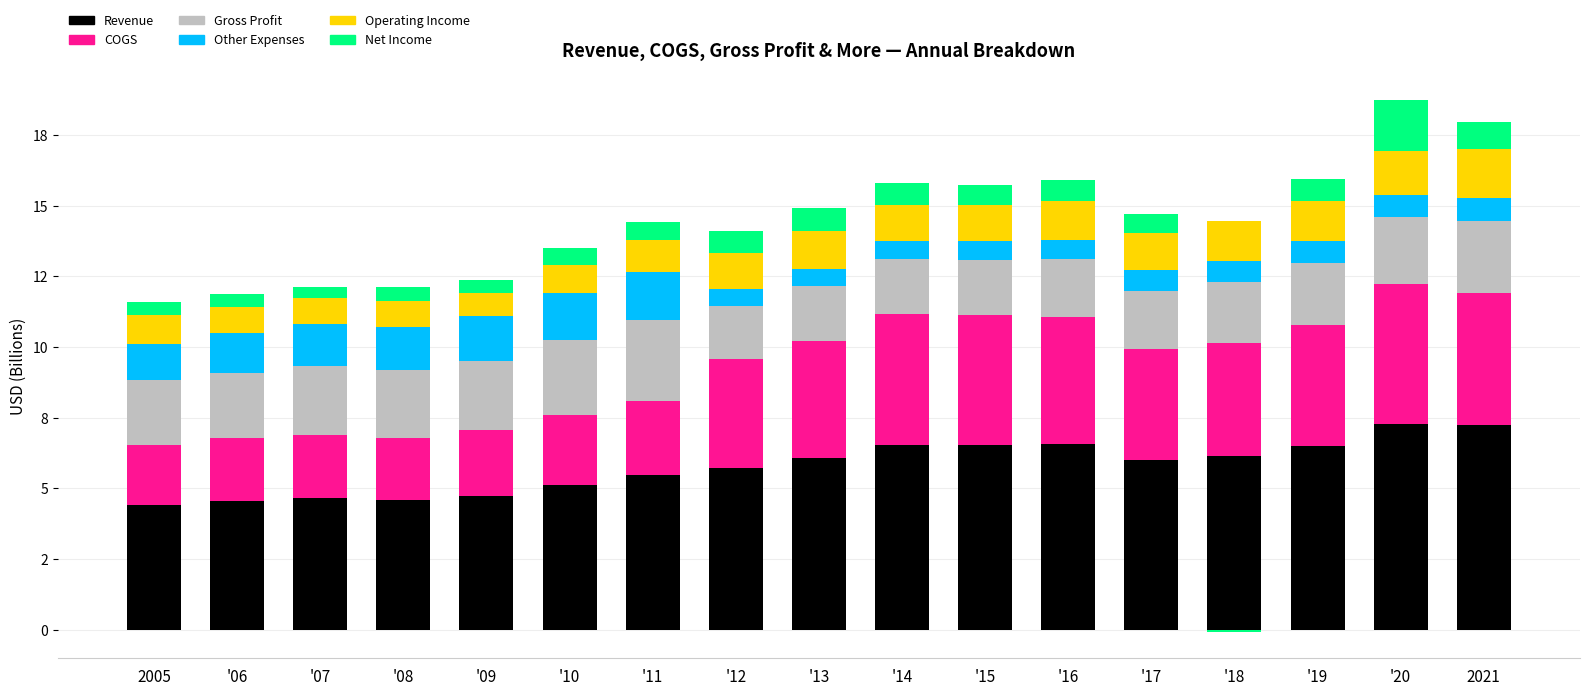

What is the label of the 6th bar from the left?

'10